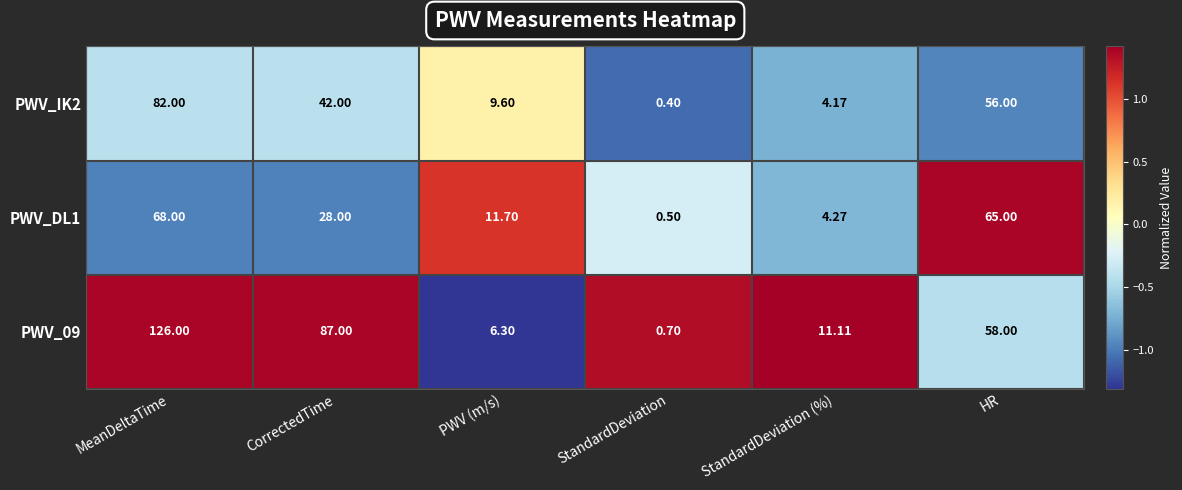

Which series has the largest range (max minus min)?

PWV_09